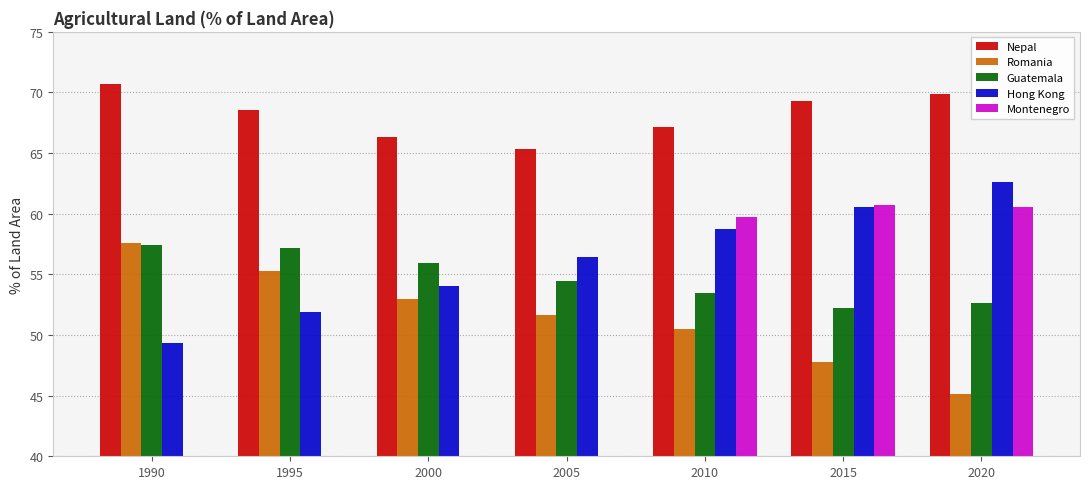

Rank the categories by Romania value from lowest to highest.

2020, 2015, 2010, 2005, 2000, 1995, 1990